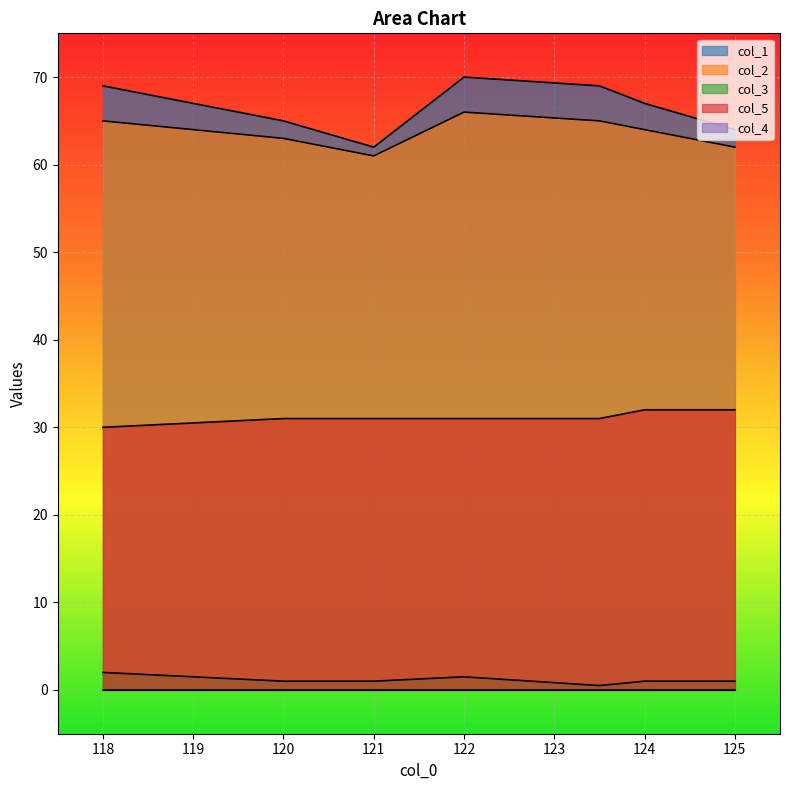

Rank the series at 118.0 from lowest to highest value.

col_3, col_5, col_2, col_1